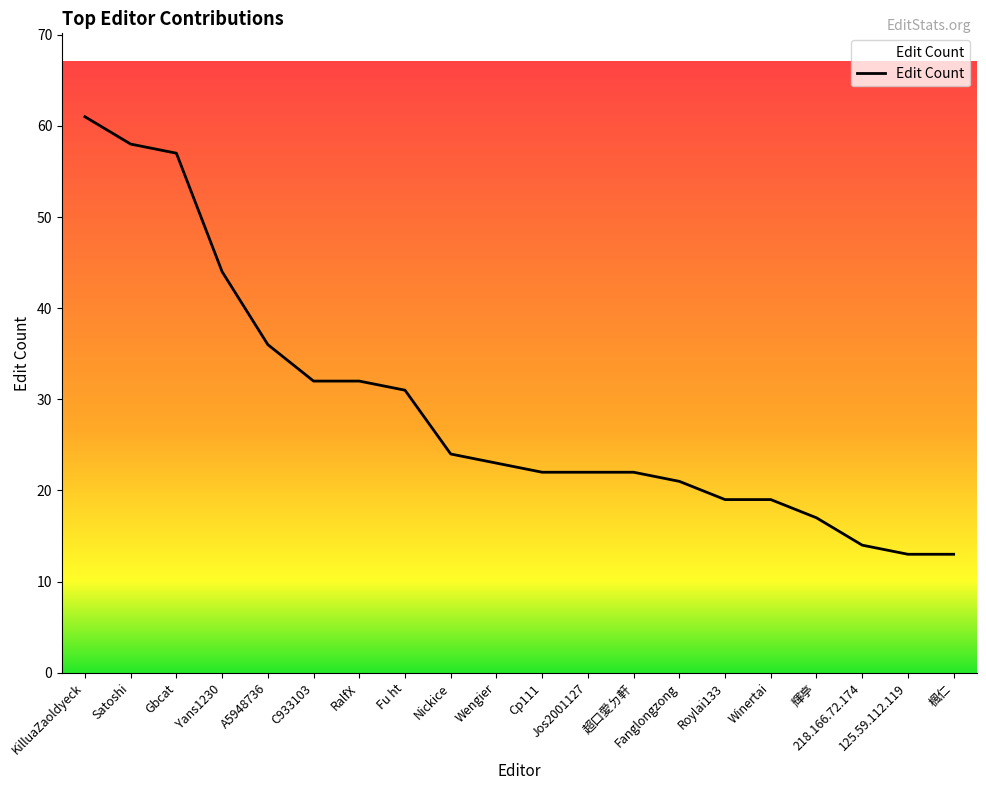

What is the maximum value shown in the chart?

61